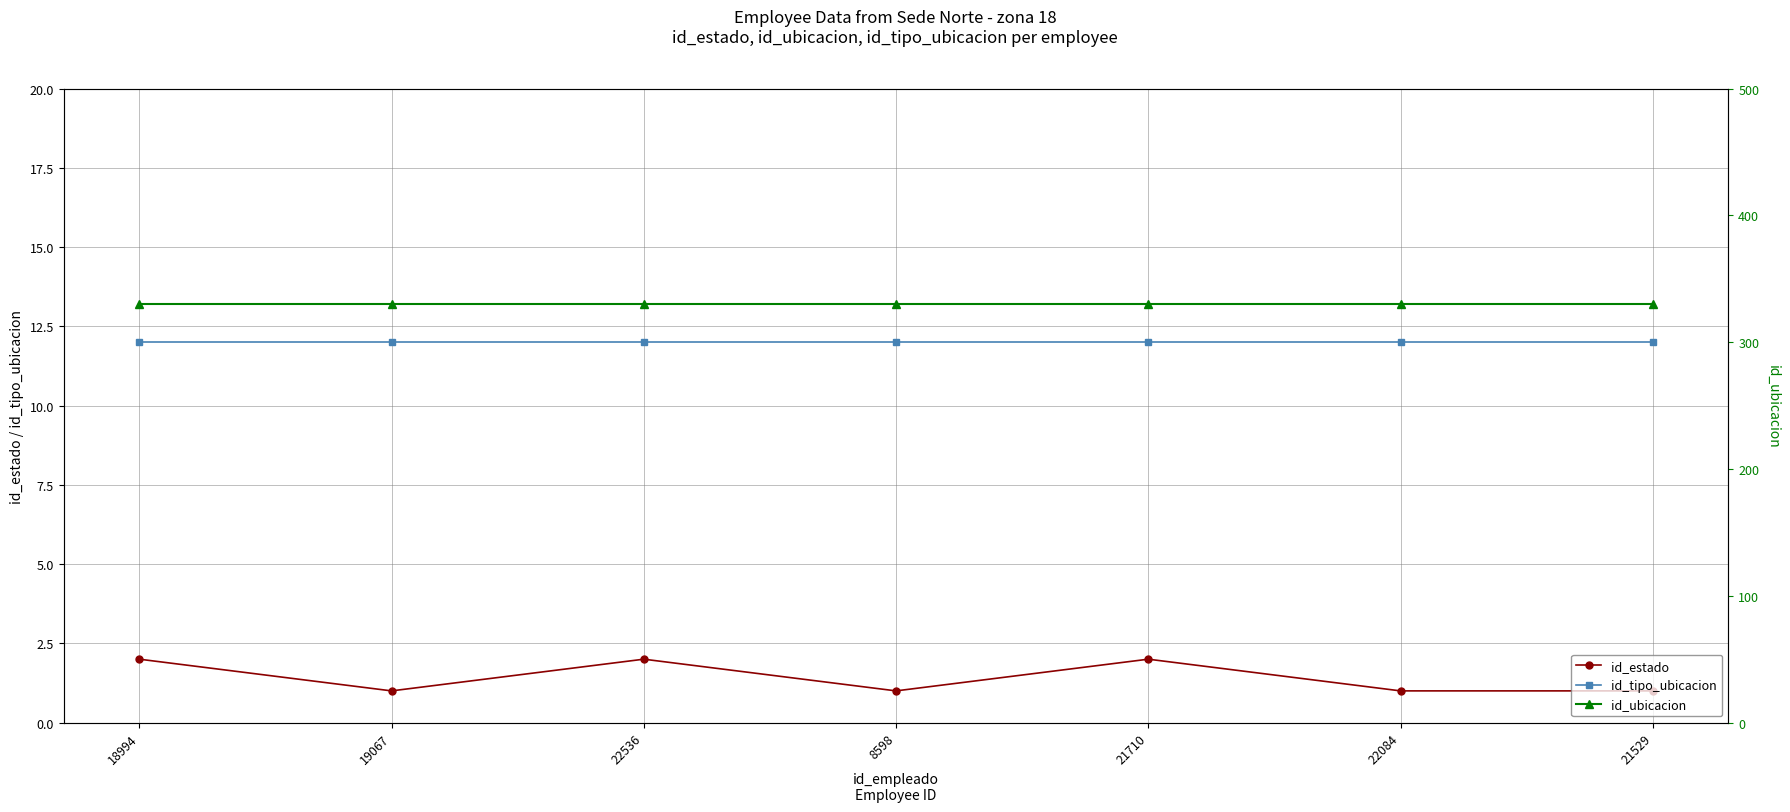

True or false: id_ubicacion and id_tipo_ubicacion cross at least once.

False